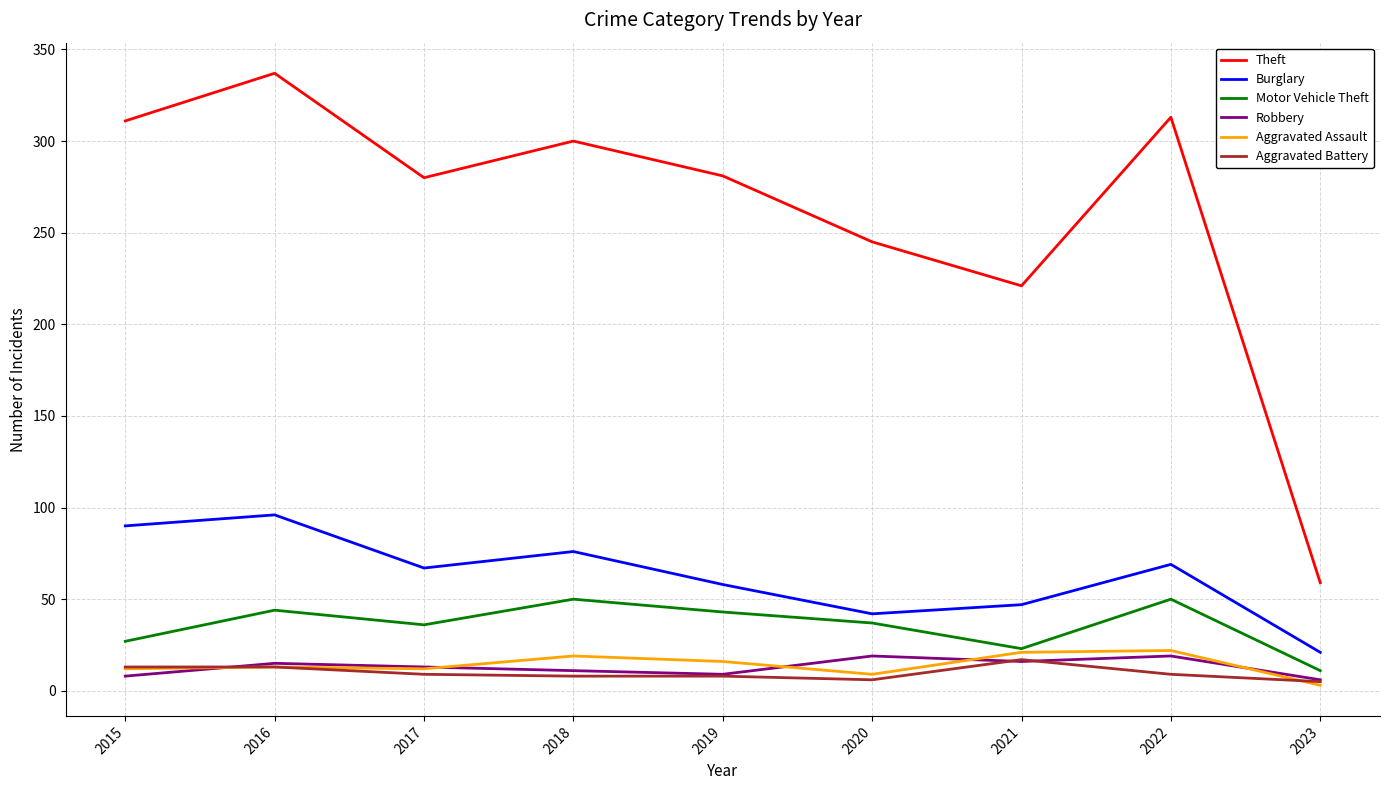

True or false: Aggravated Battery has a value of 17 at 2021.

True